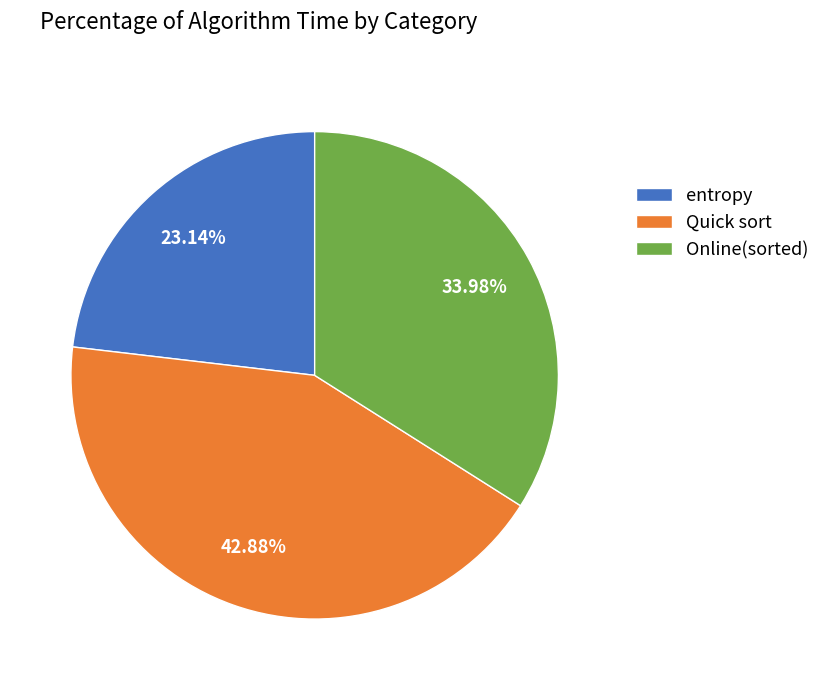

Between entropy and Quick sort, which is larger?

Quick sort